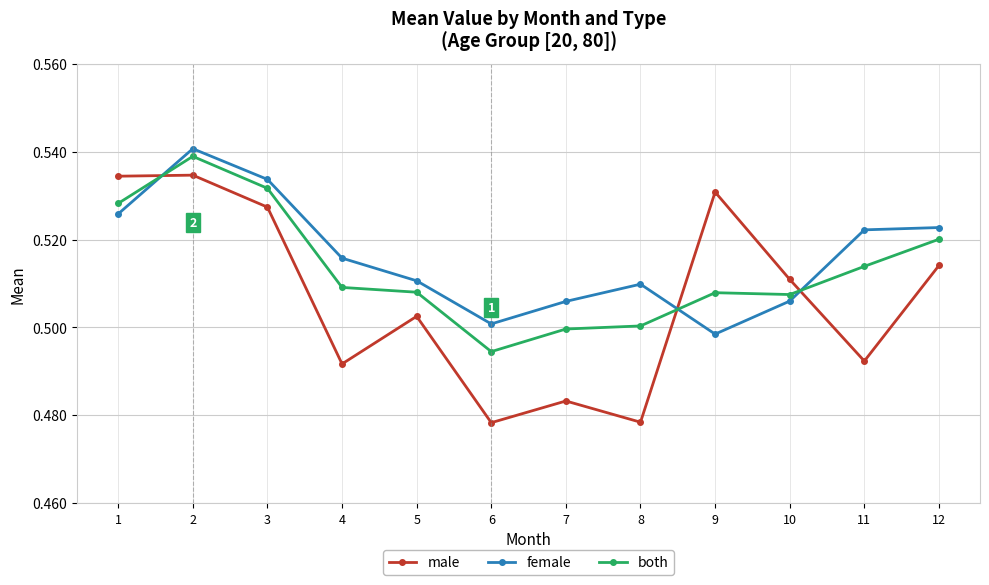

Between 6 and 7, which series saw the biggest shift?

both